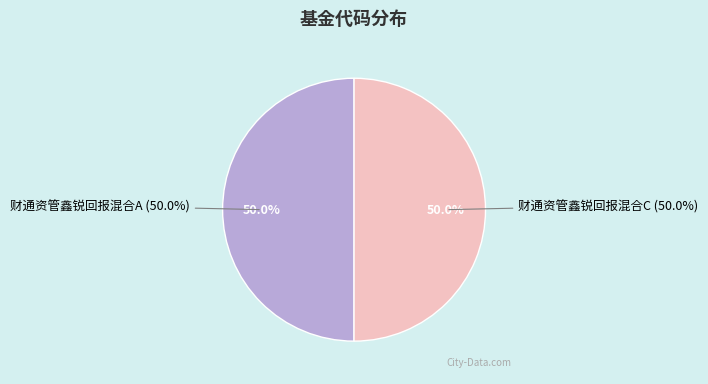

What is the total percentage of 财通资管鑫锐回报混合A and 财通资管鑫锐回报混合C?

100.0%